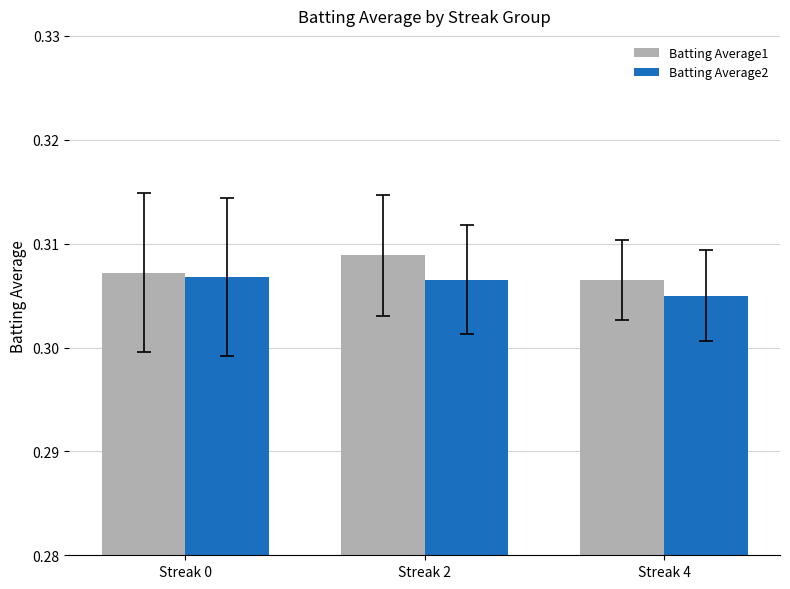

How many Batting Average1 values are between 0 and 1?

3